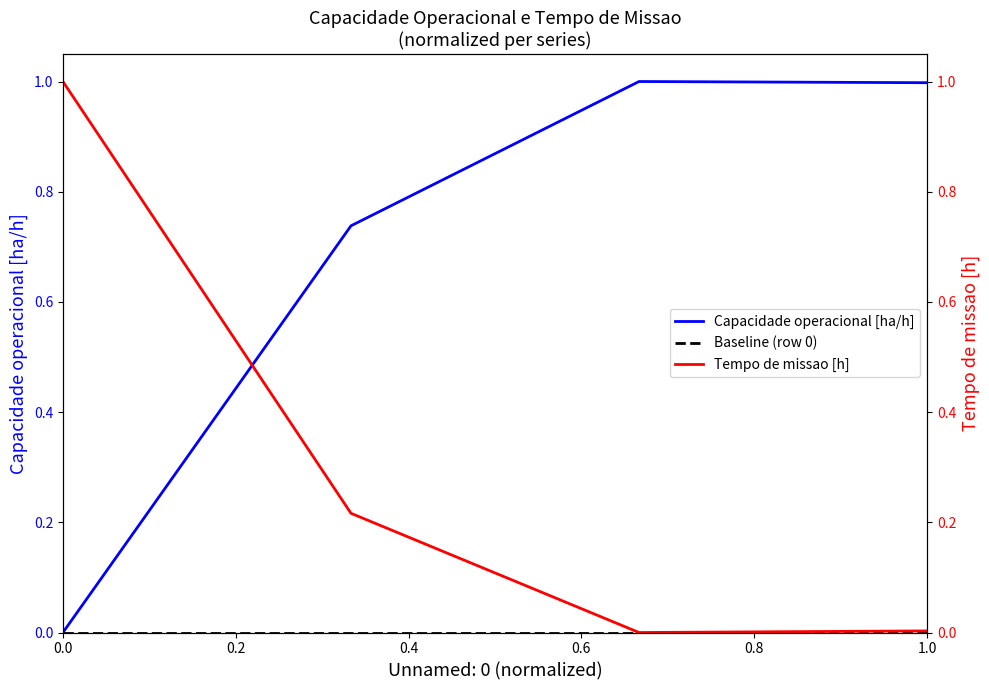

How many interior local peaks does the Capacidade operacional [ha/h] series have?

1